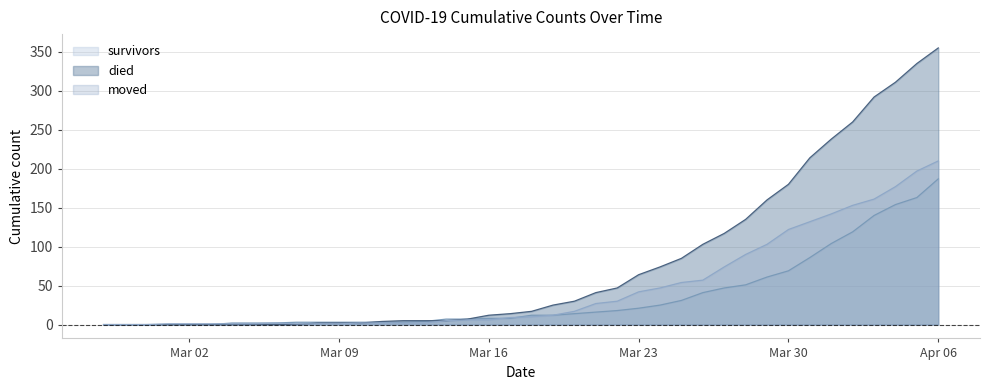

What is the greatest value displayed?

355